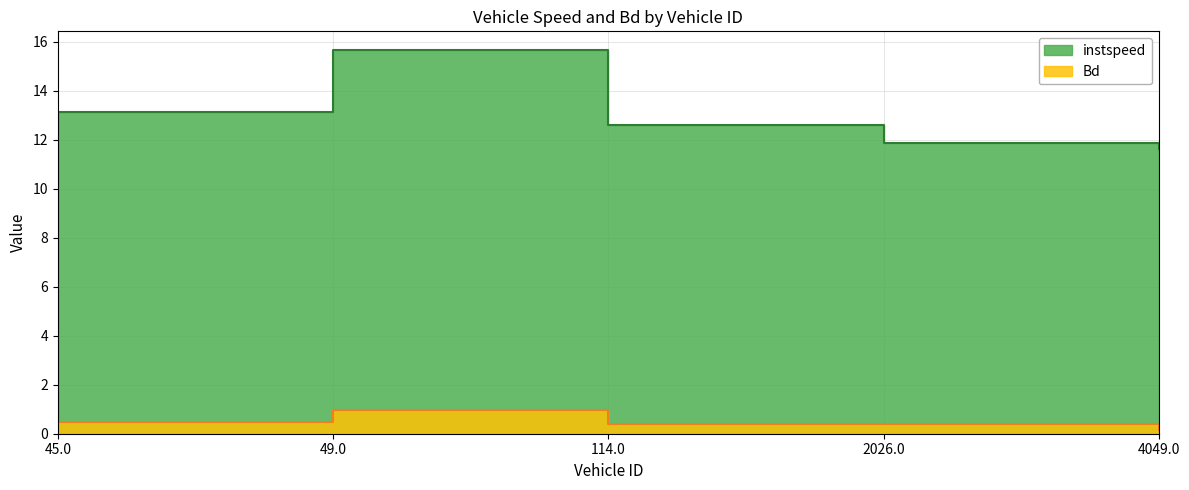

What position from the right is 4049.0?

1